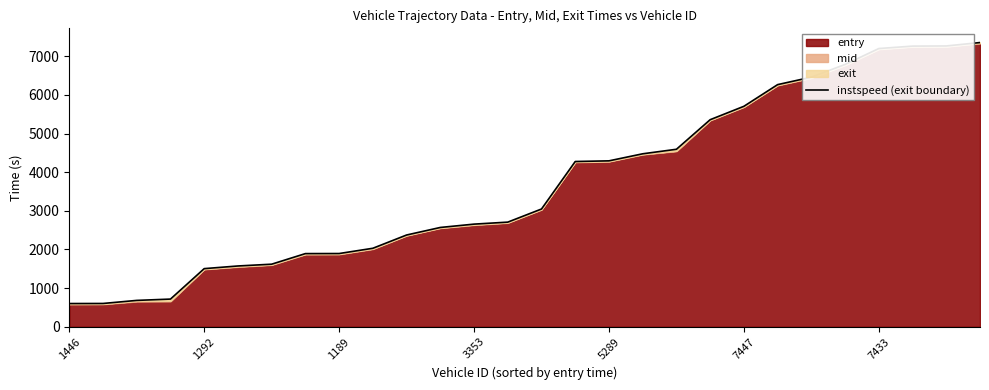

What is the minimum value shown in the chart?

601.6